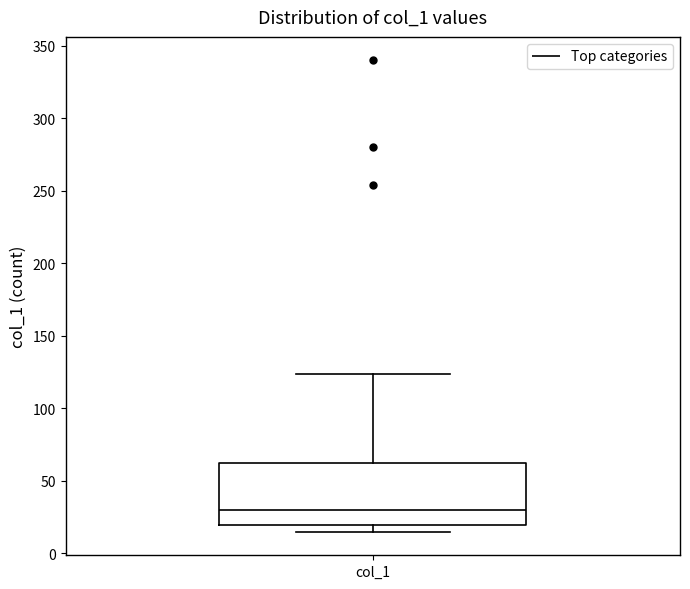

Transcribe this box plot: give where the median line is, the range the box spans, and where the two whiskers end, as read against the y-axis. The values are not printed on the chart, so give them approximately, as read against the axis.

median 30, box 20 to 65, whiskers 15 to 125